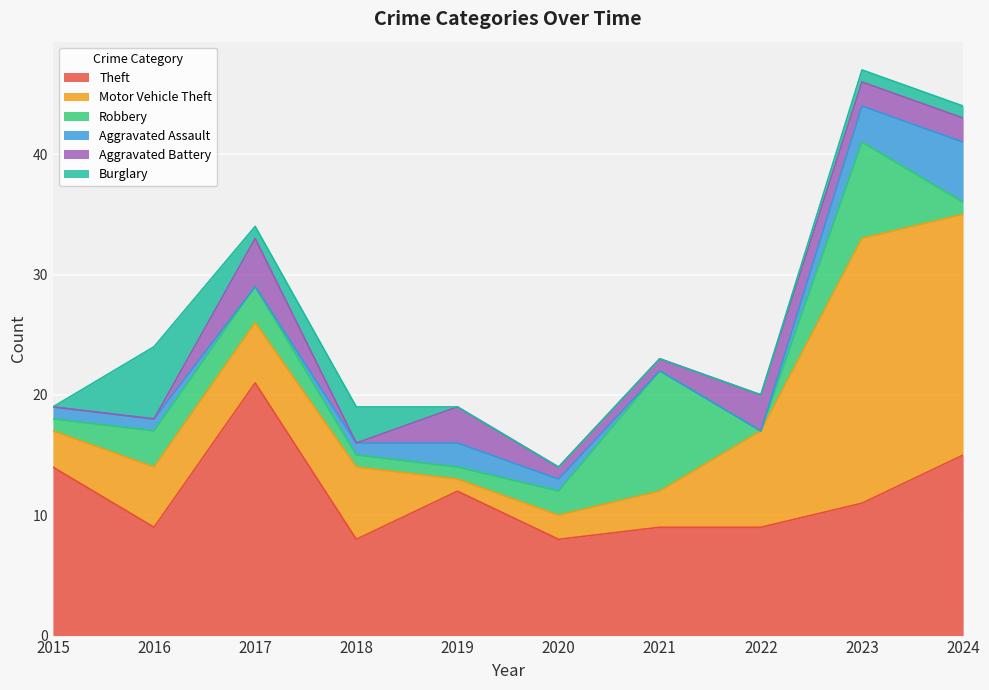

In Theft, how many points are higher than both neighbors (excluding endpoints)?

2